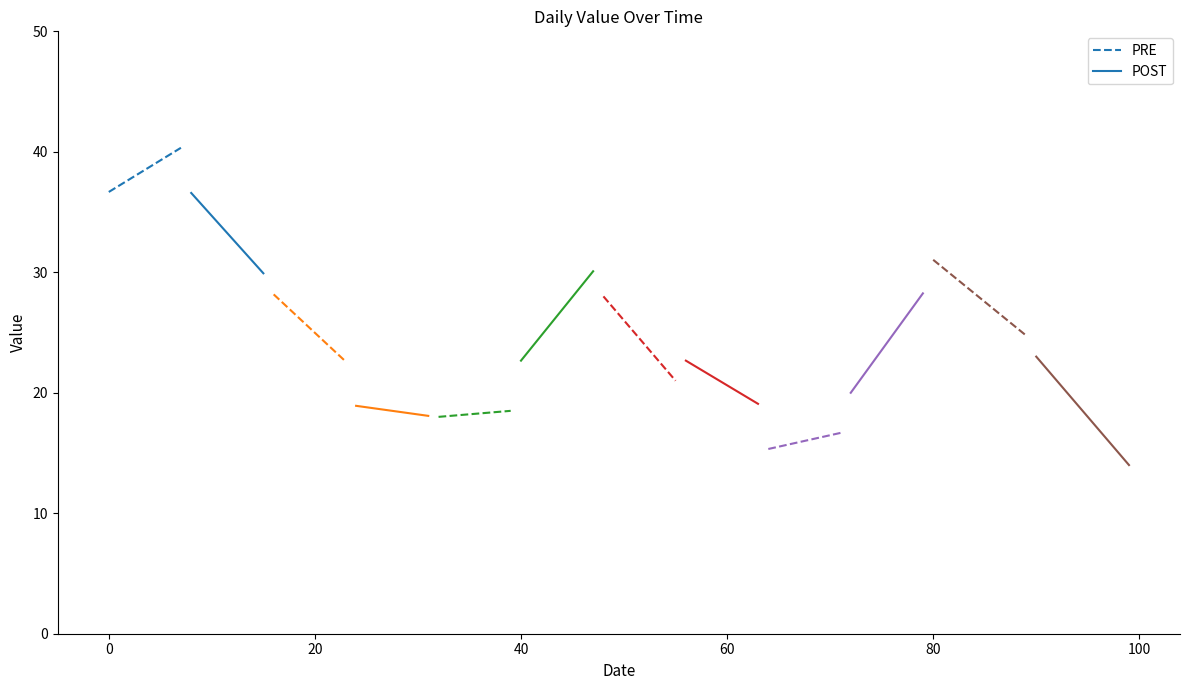

How many values in the PRE series are below 38?

3